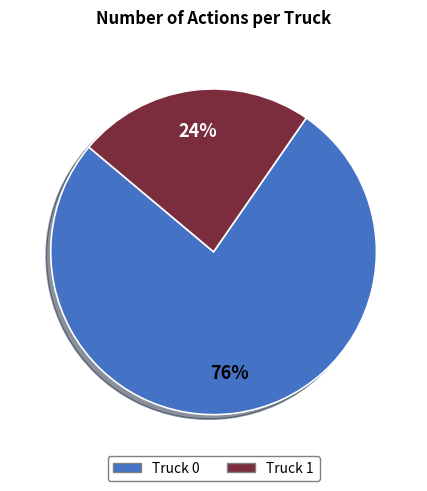

To the nearest percent, what portion does Truck 1 represent?

24%